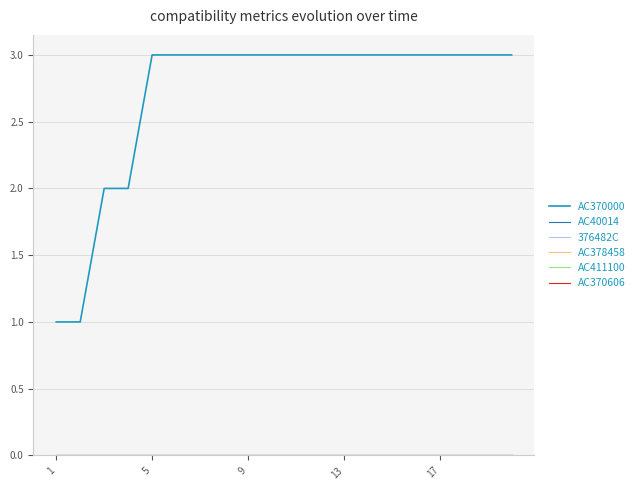

Is this an area chart (filled region under the line)?

No